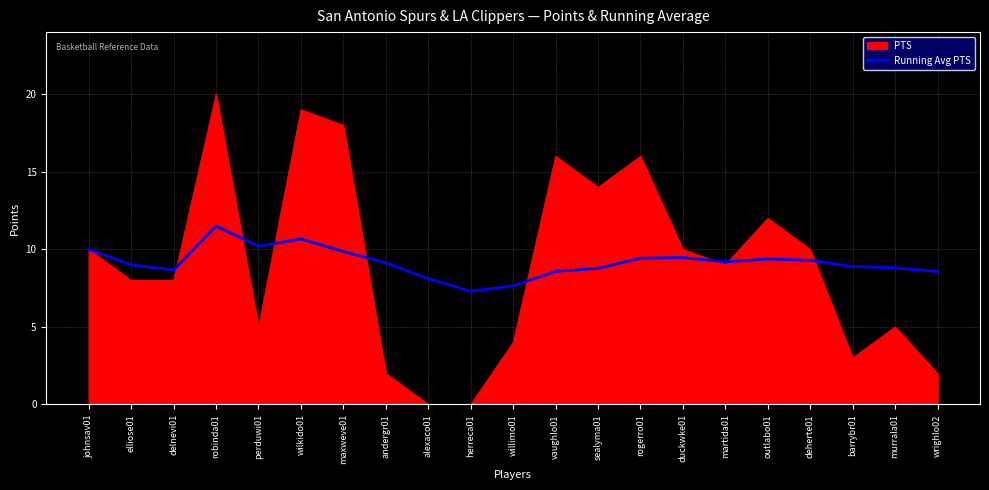

What is the minimum value for Running Avg PTS?

7.3